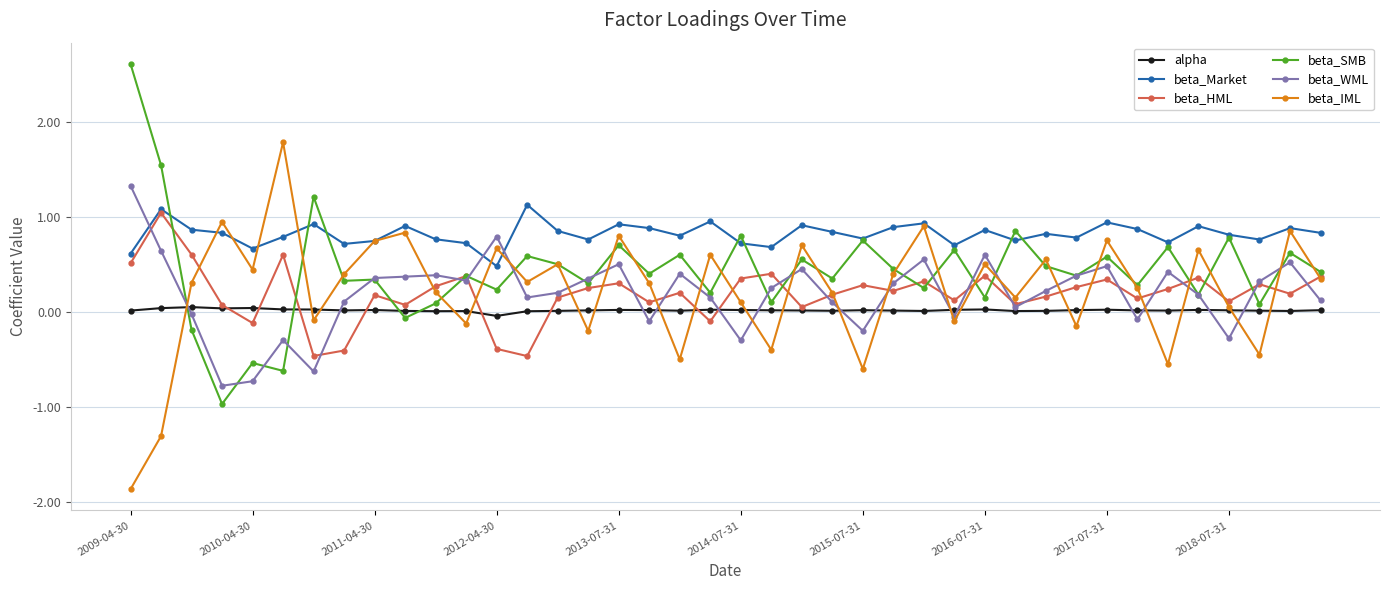

True or false: beta_WML and beta_Market cross at least once.

True